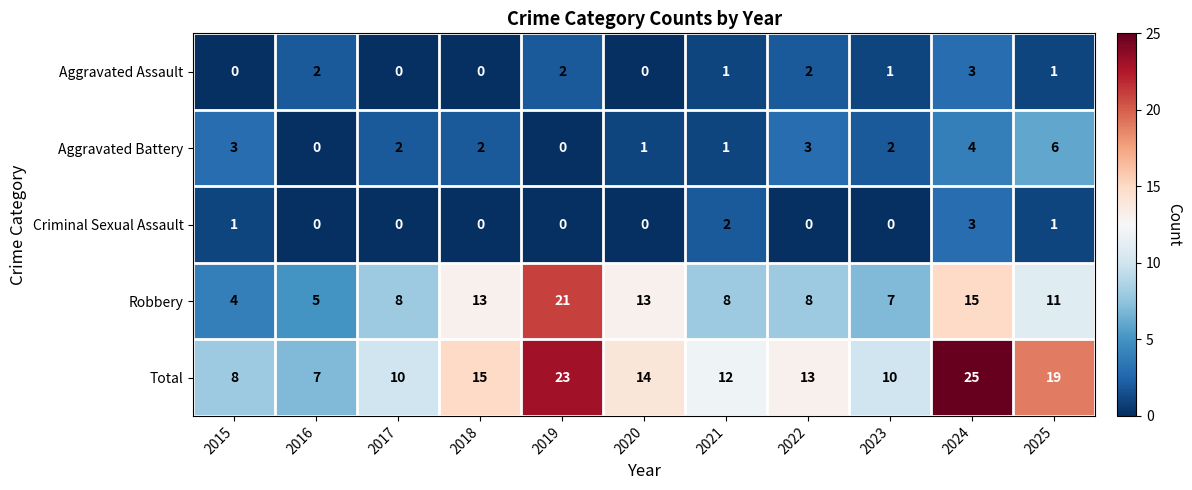

Which series has the widest spread of values?

Total